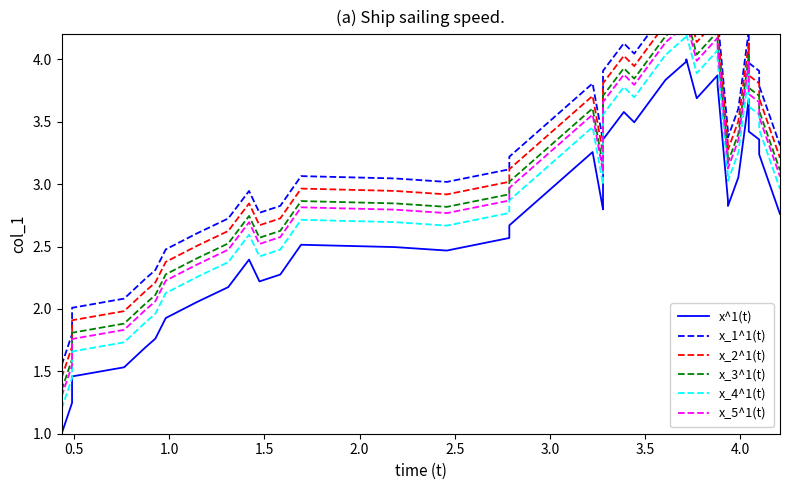

Which series has the largest total across all categories?

x_1^1(t)